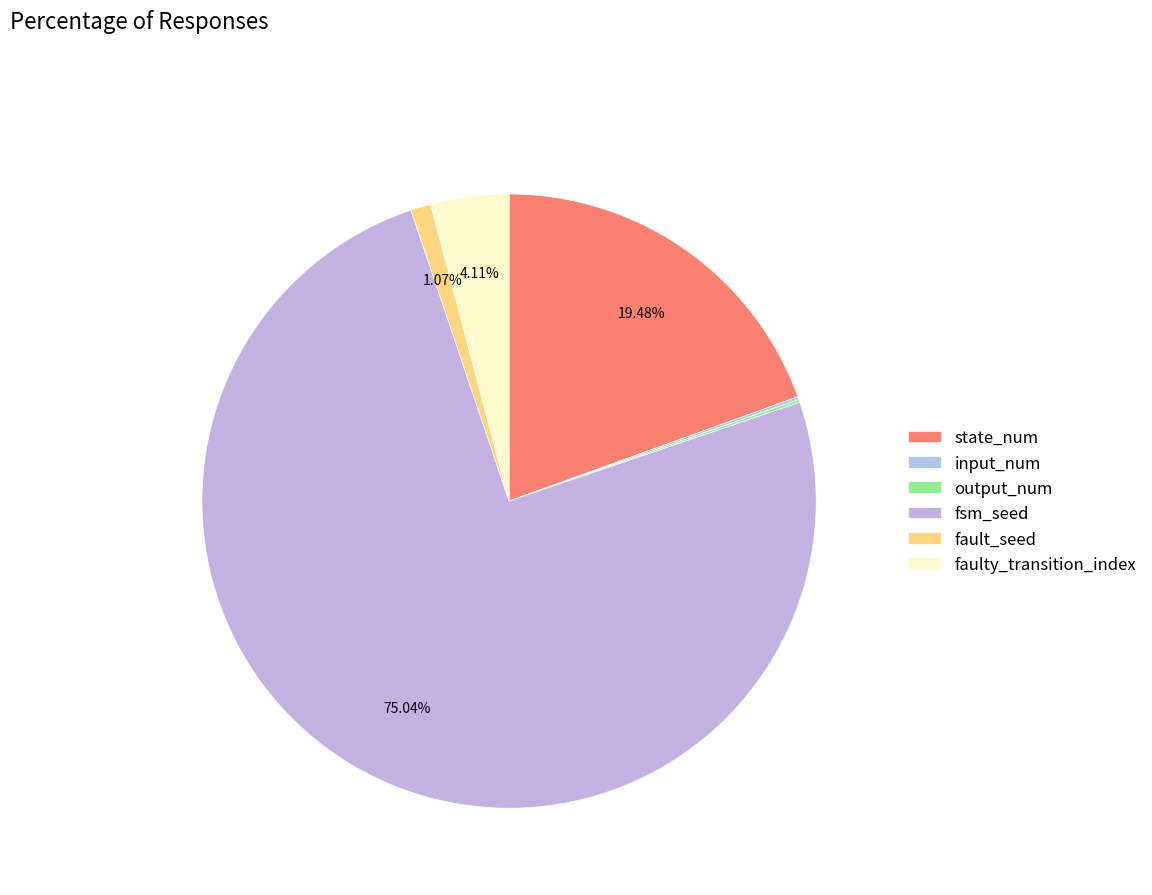

What is the ratio of the value at state_num to the value at fsm_seed?

0.3